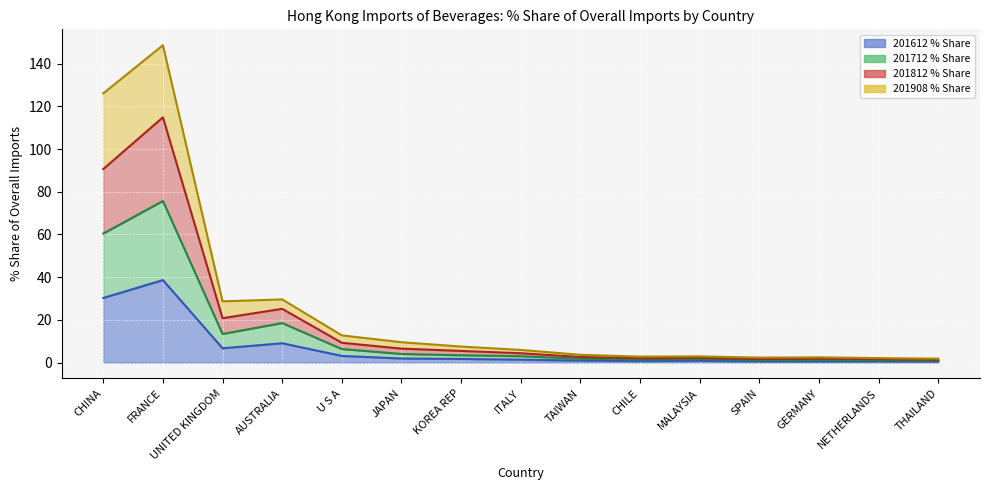

The 201812 % Share series shows 8.1 at KOREA REP. True or false?

False